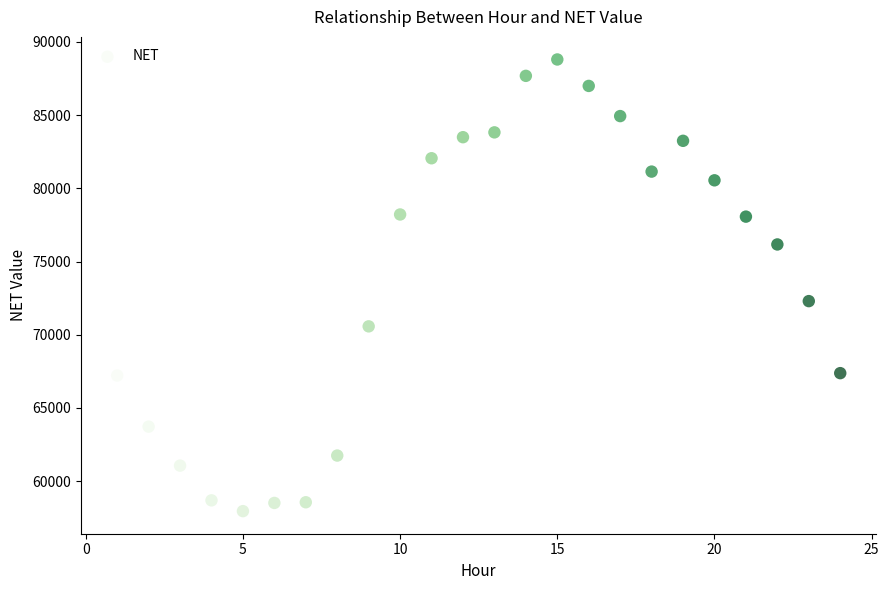

What Y value in the scatter plot is closest to 73378?

72298.0